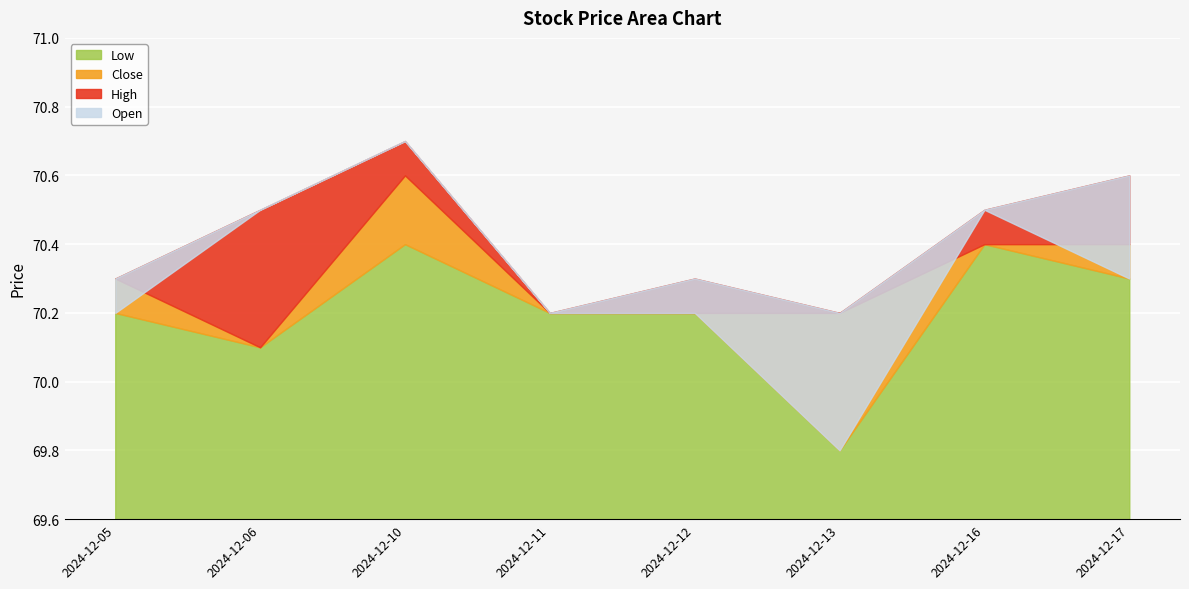

Read the Low value at 2024-12-10.

70.4